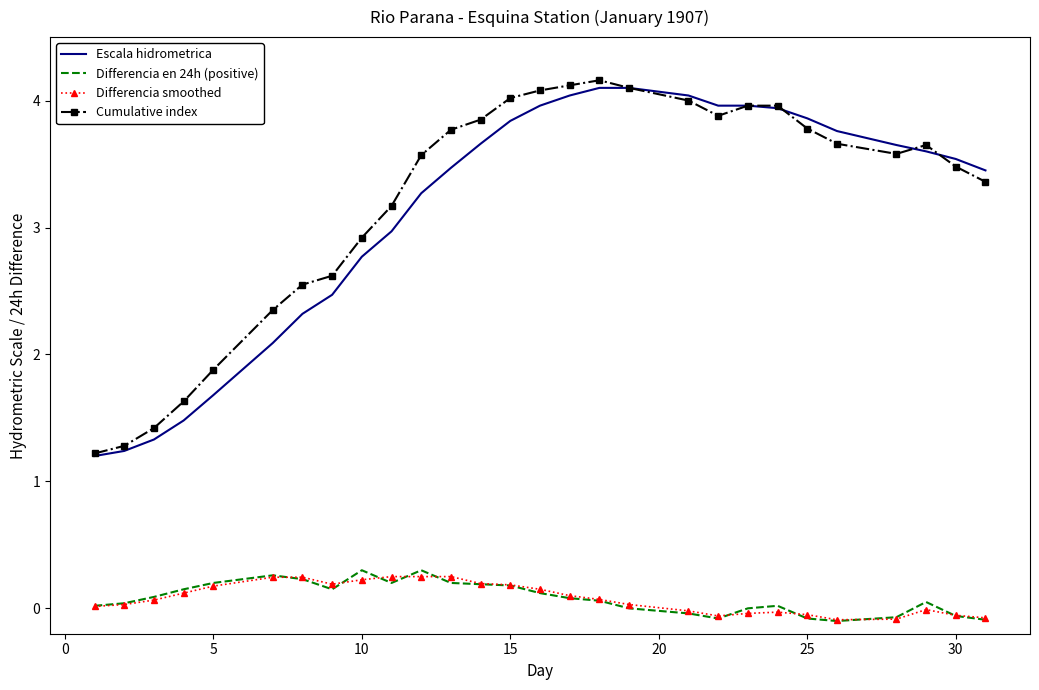

What are all the series names shown in the legend?

Escala hidrometrica, Differencia en 24h (positive), Differencia smoothed, Cumulative index